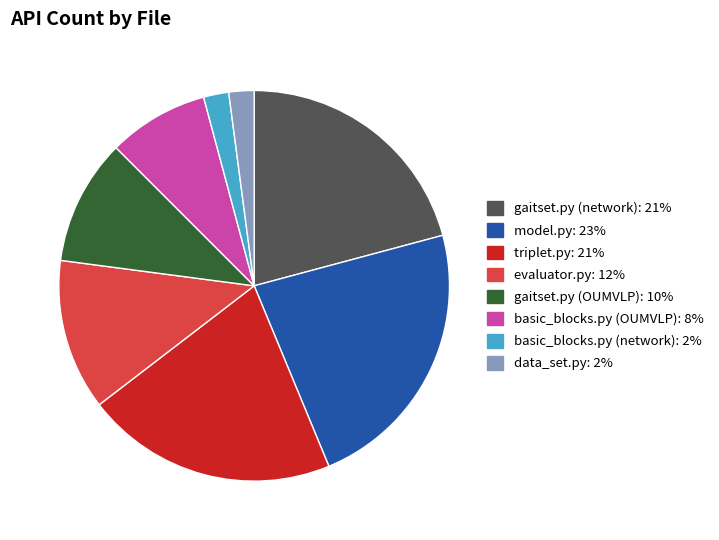

Is there a majority slice in this chart?

No